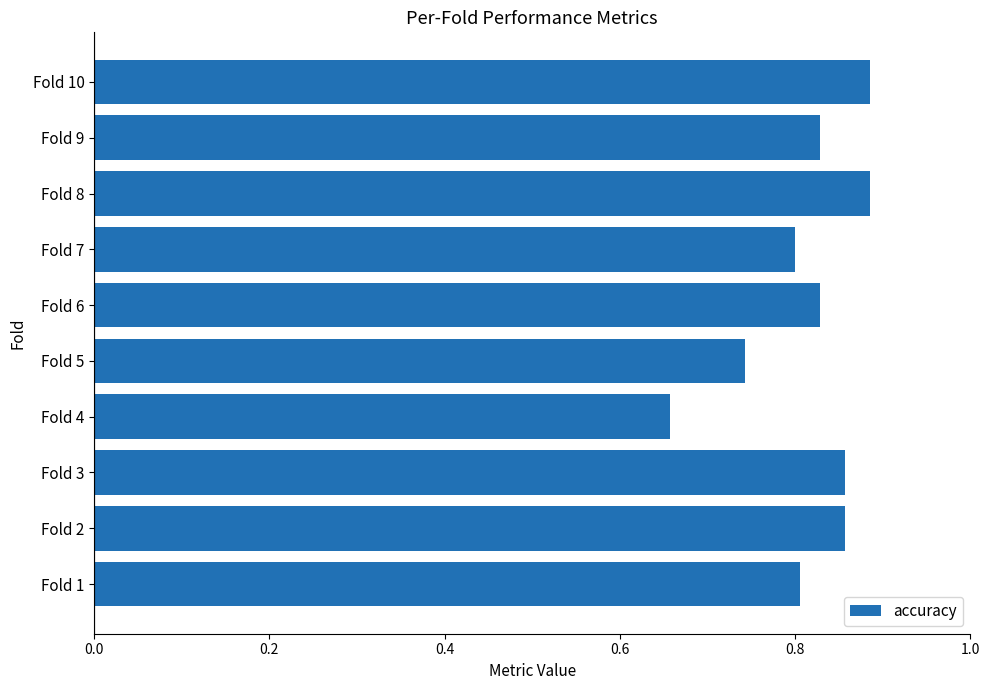

Which label corresponds to the smallest value in the chart?

Fold 4